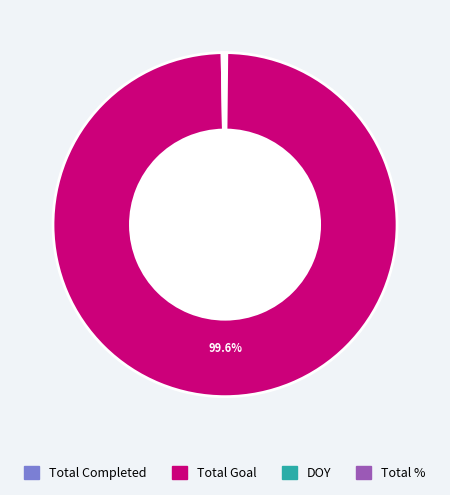

What is the largest slice in the pie chart?

Total Goal